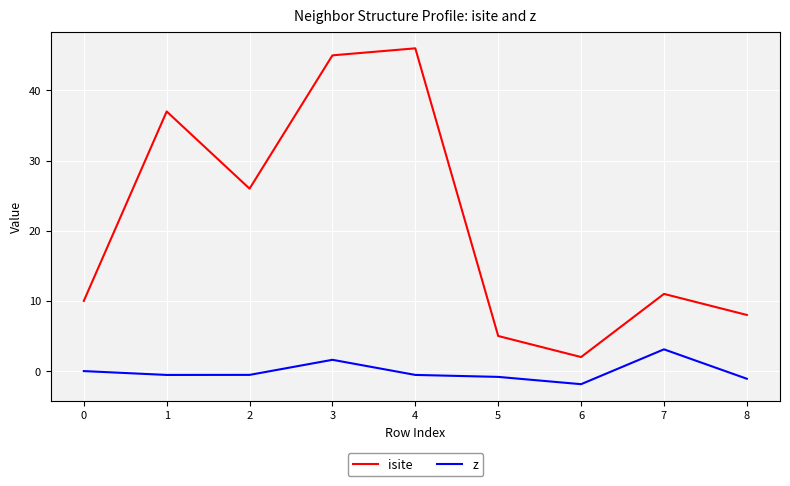

The value of z at 0 is -2.9. True or false?

False